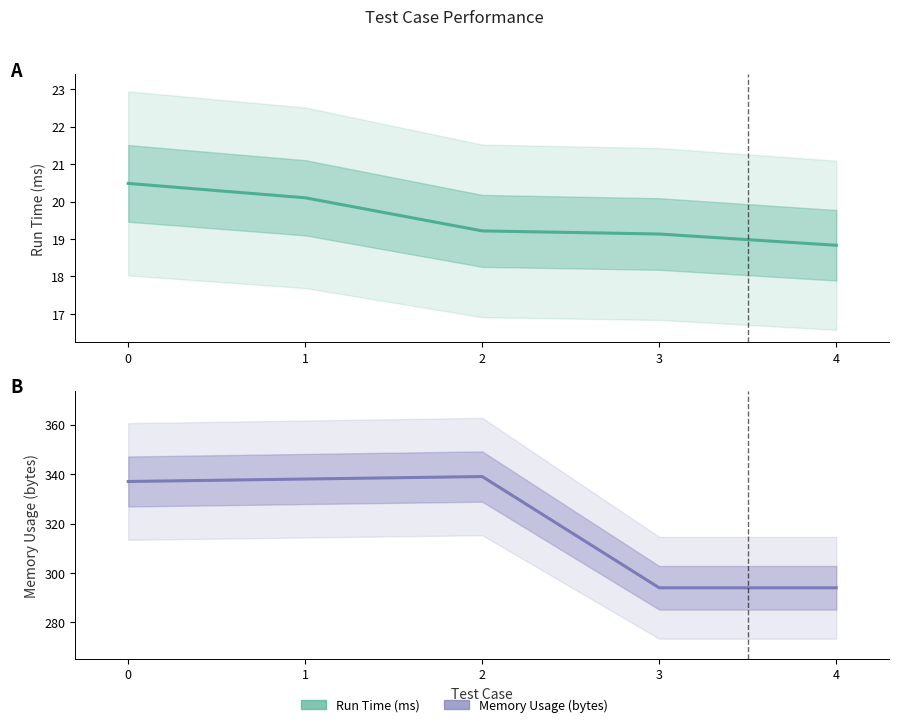

Is it true that Run Time (ms) equals 20.5 at 0?

True